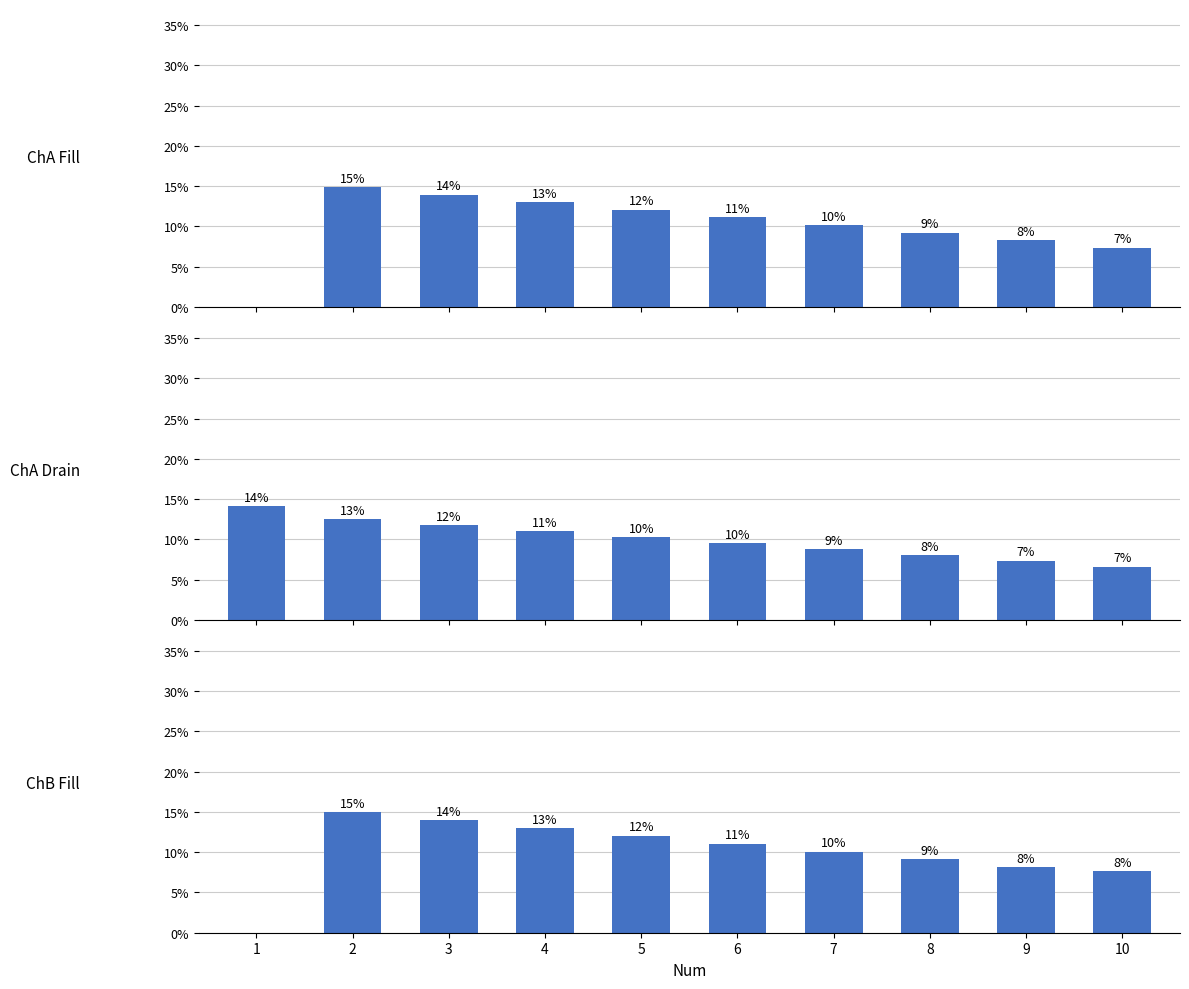

Reading left to right, transcribe all the data shown in this chart.

ChA Fill: 1=0.0	2=14.9	3=13.9	4=13.0	5=12.1	6=11.1	7=10.2	8=9.2	9=8.3	10=7.4
ChA Drain: 1=14.1	2=12.5	3=11.8	4=11.0	5=10.3	6=9.5	7=8.8	8=8.0	9=7.3	10=6.6
ChB Fill: 1=0.0	2=15.0	3=14.0	4=13.0	5=12.0	6=11.1	7=10.1	8=9.1	9=8.1	10=7.6